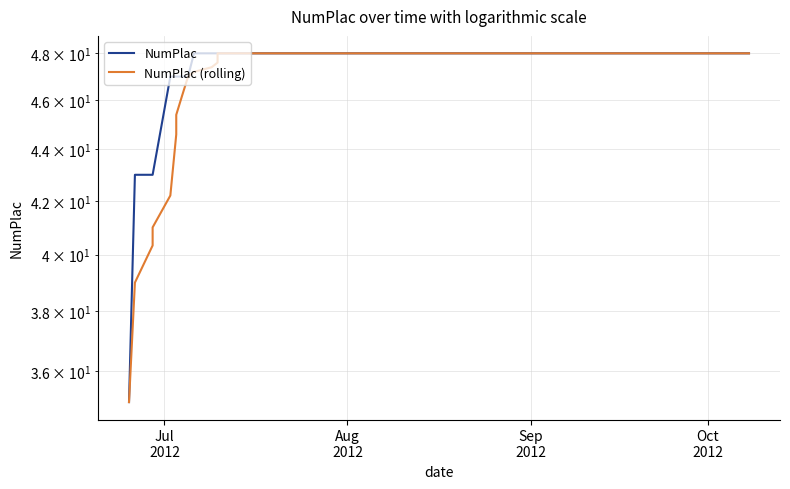

How many values in the NumPlac series are below 48?

11